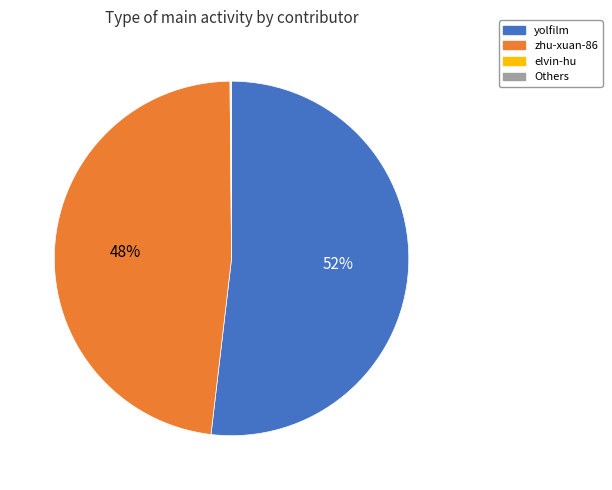

Is it true that zhu-xuan-86 is 36% of the pie?

False